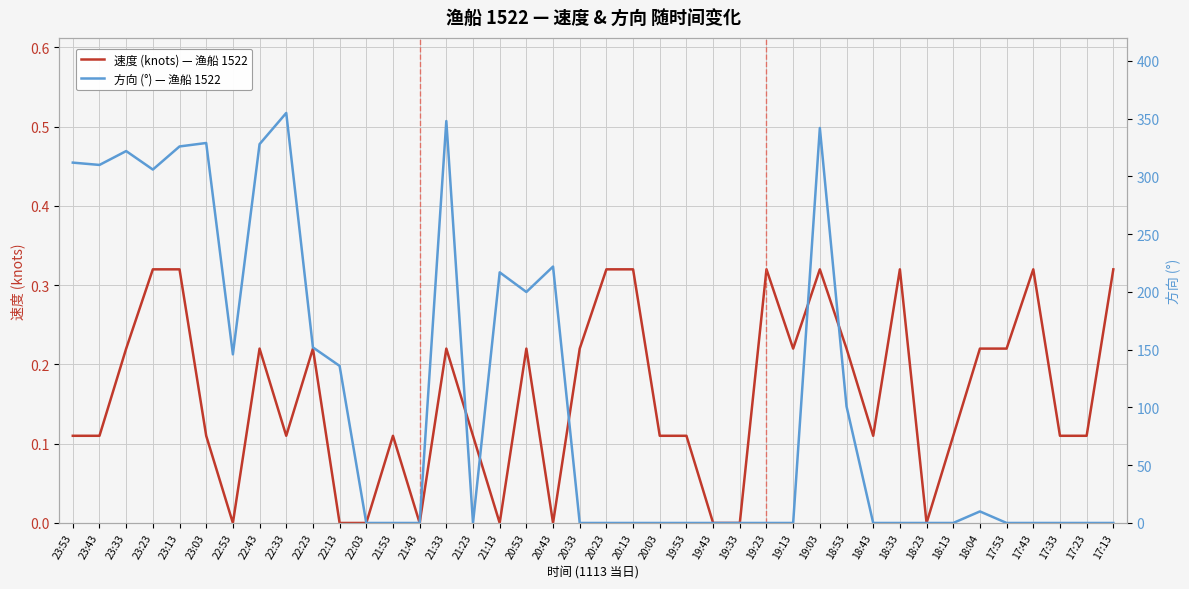

Reading left to right, what are all the values shown in this chart?

速度 (knots) — 渔船 1522: 0.1	0.1	0.2	0.3	0.3	0.1	0.0	0.2	0.1	0.2	0.0	0.0	0.1	0.0	0.2	0.1	0.0	0.2	0.0	0.2	0.3	0.3	0.1	0.1	0.0	0.0	0.3	0.2	0.3	0.2	0.1	0.3	0.0	0.1	0.2	0.2	0.3	0.1	0.1	0.3
方向 (°) — 渔船 1522: 312.0	310.0	322.0	306.0	326.0	329.0	146.0	328.0	355.0	152.0	136.0	0.0	0.0	0.0	348.0	0.0	217.0	200.0	222.0	0.0	0.0	0.0	0.0	0.0	0.0	0.0	0.0	0.0	342.0	101.0	0.0	0.0	0.0	0.0	10.0	0.0	0.0	0.0	0.0	0.0